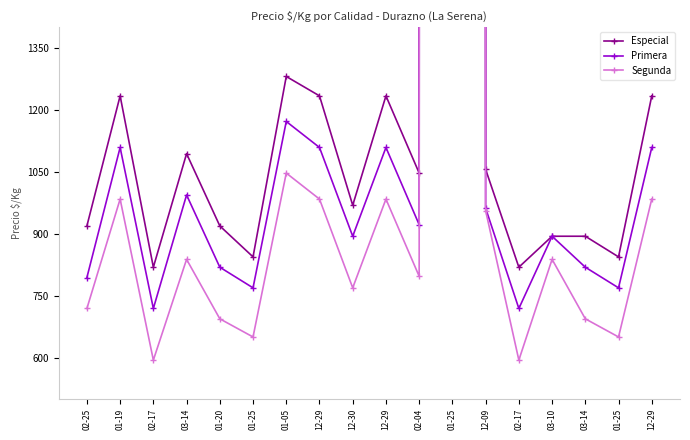

At how many categories does at least one series exceed 257601?

1